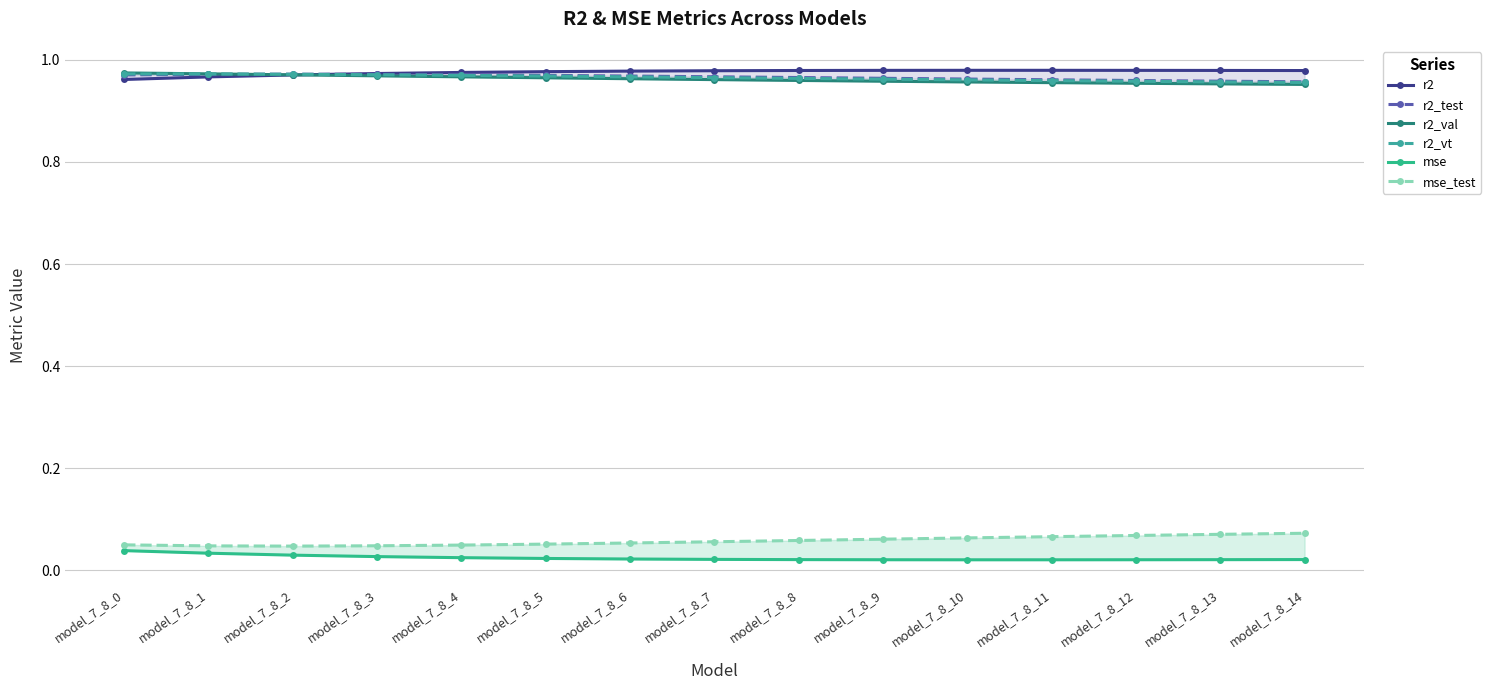

Between which two adjacent categories do r2 and r2_vt first intersect?

model_7_8_2 and model_7_8_3